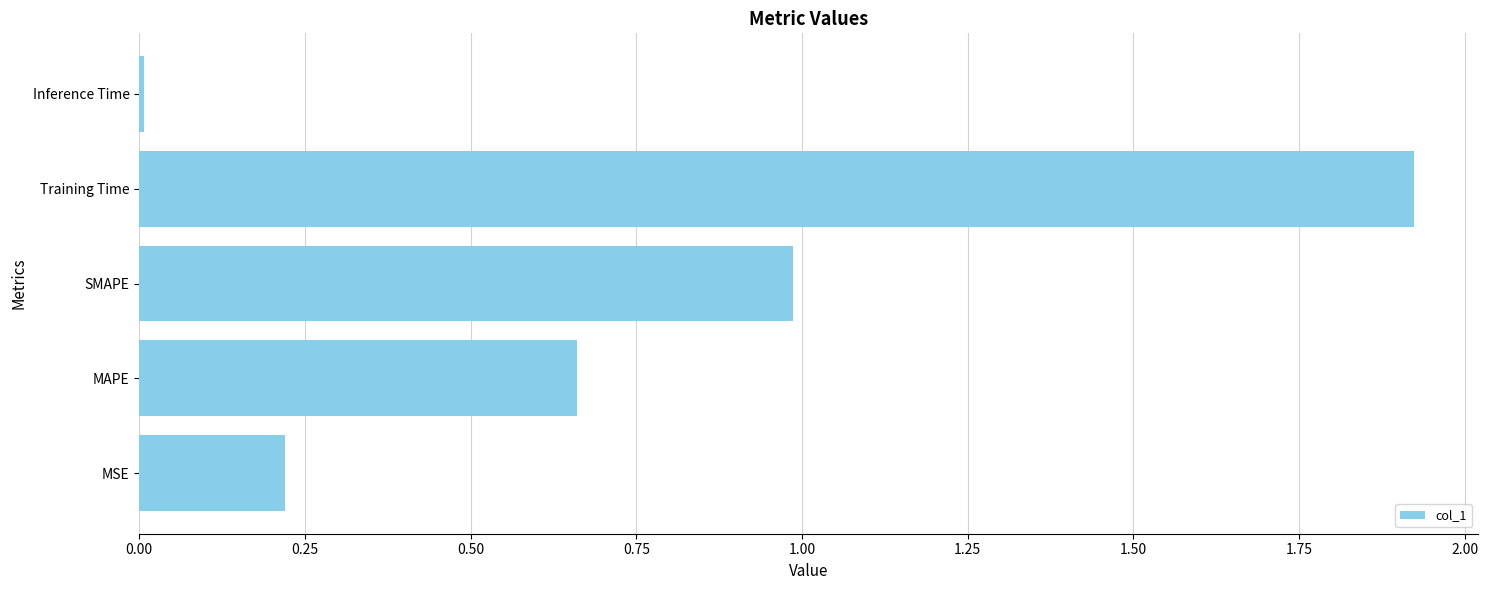

What is the sum of all values?

3.8